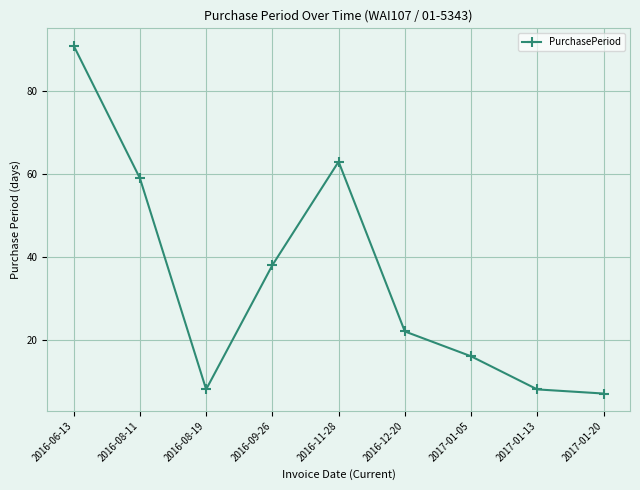

Where does the data first go above 22?

2016-06-13